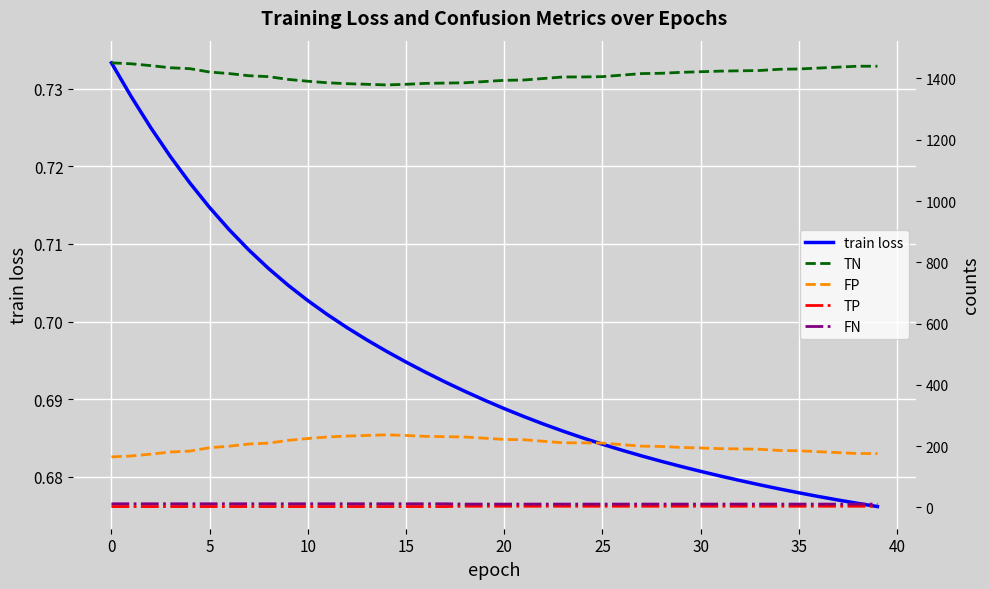

True or false: train loss has a value of 1.3 at 35.

False